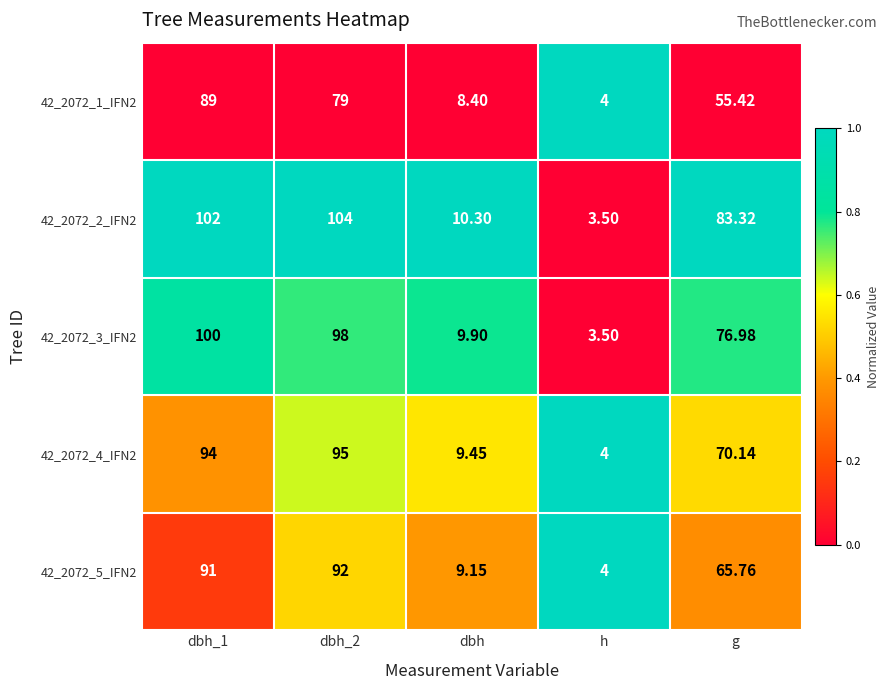

At which label is 42_2072_1_IFN2 closest to 46?

g